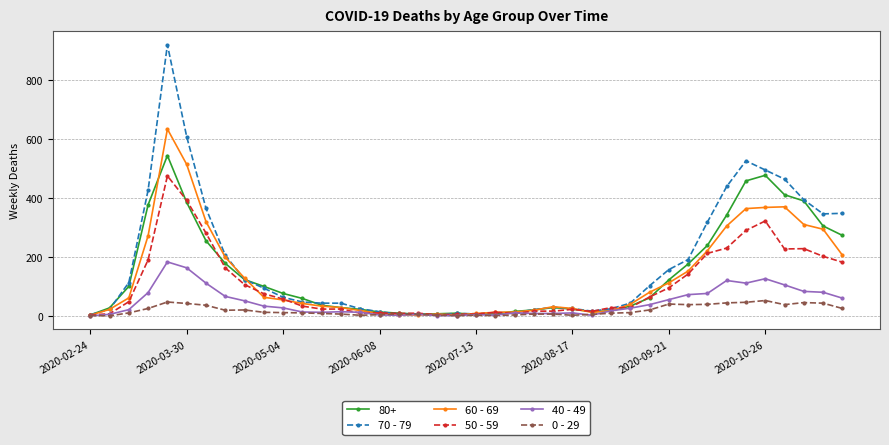

True or false: 70 - 79 has more than 2 interior local peaks.

True